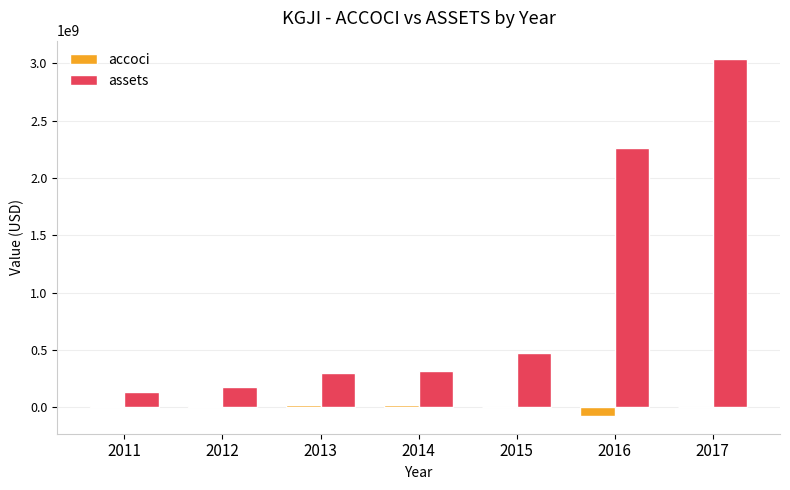

What is the greatest value displayed?

3042345352